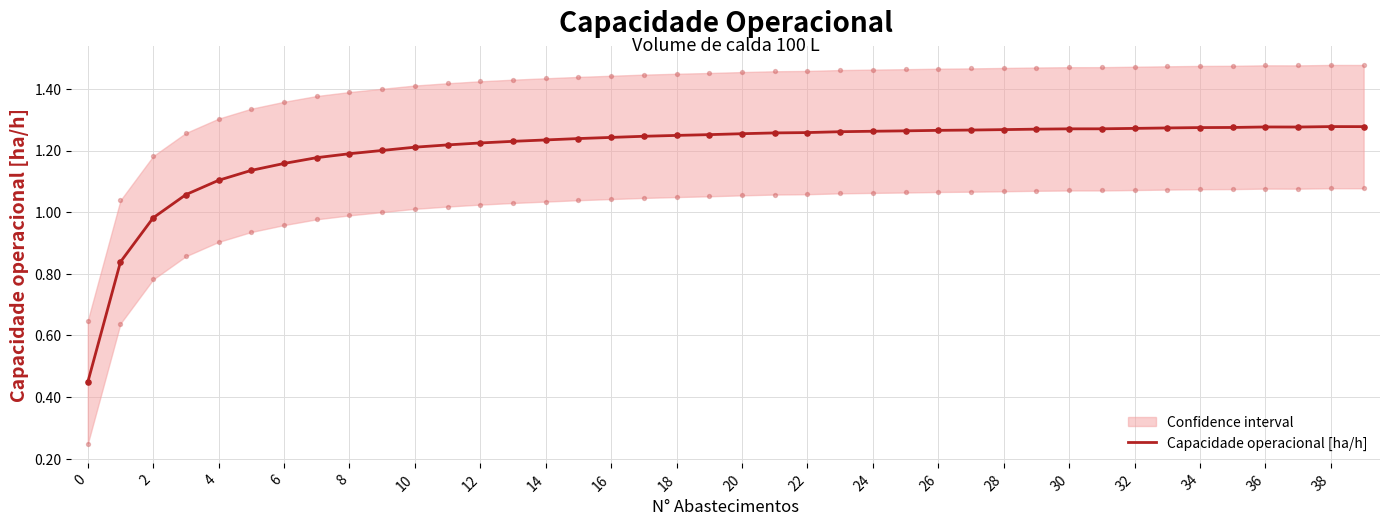

What is the ratio of the value at 21 to the value at 38?

1.0